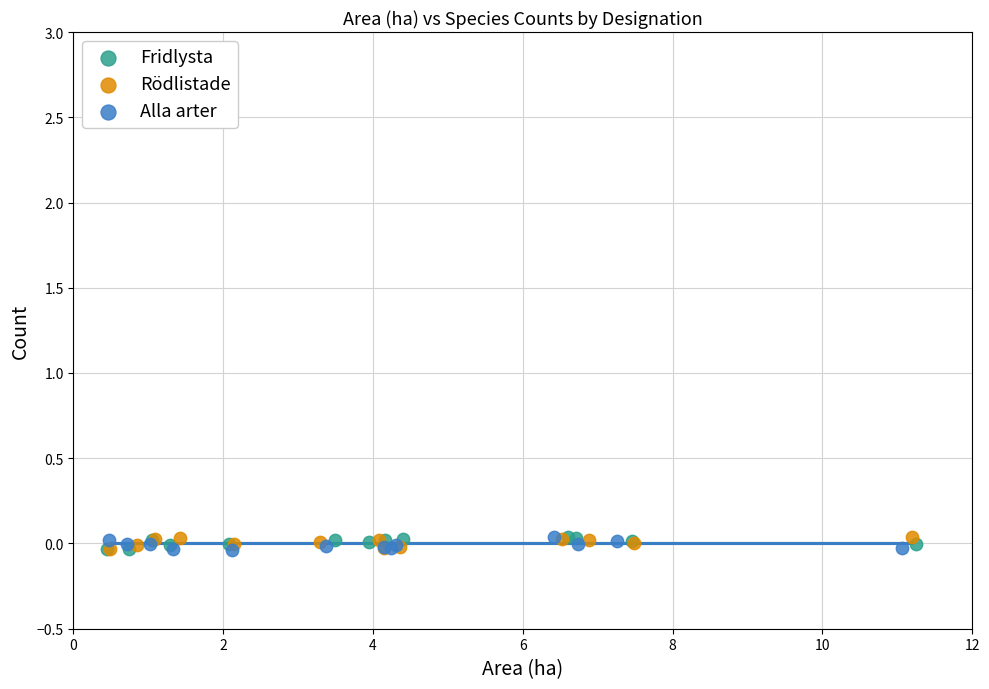

What are all the series names shown in the legend?

Fridlysta, Rödlistade, Alla arter